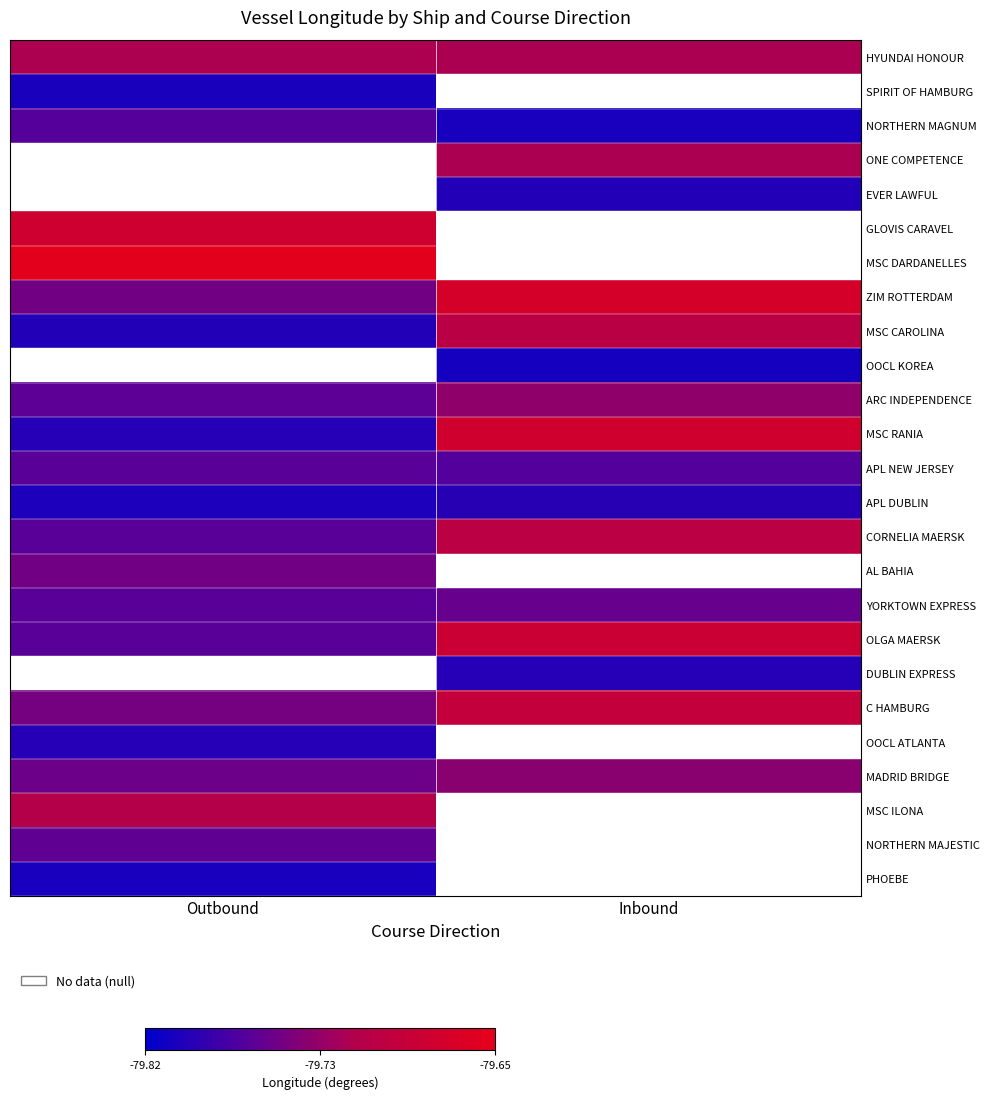

Rank the categories by CORNELIA MAERSK value from lowest to highest.

Outbound, Inbound